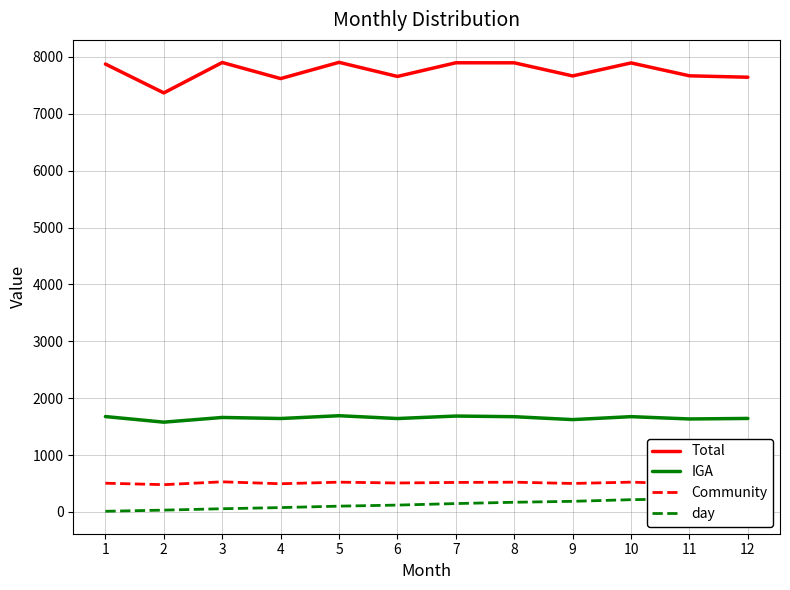

What is the average value of the Total series?

7747.9